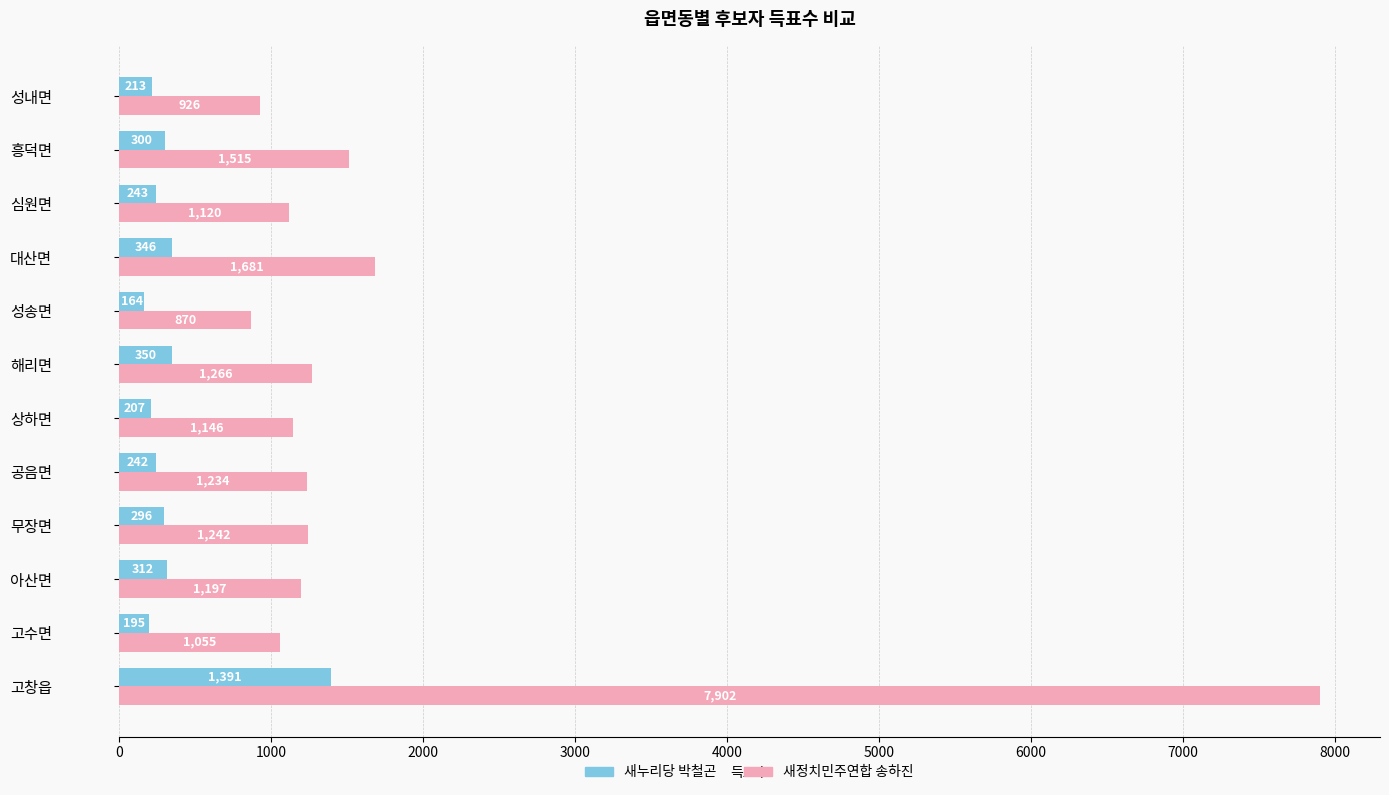

Rank the series by their average value, from lowest to highest.

새누리당 박철곤, 새정치민주연합 송하진